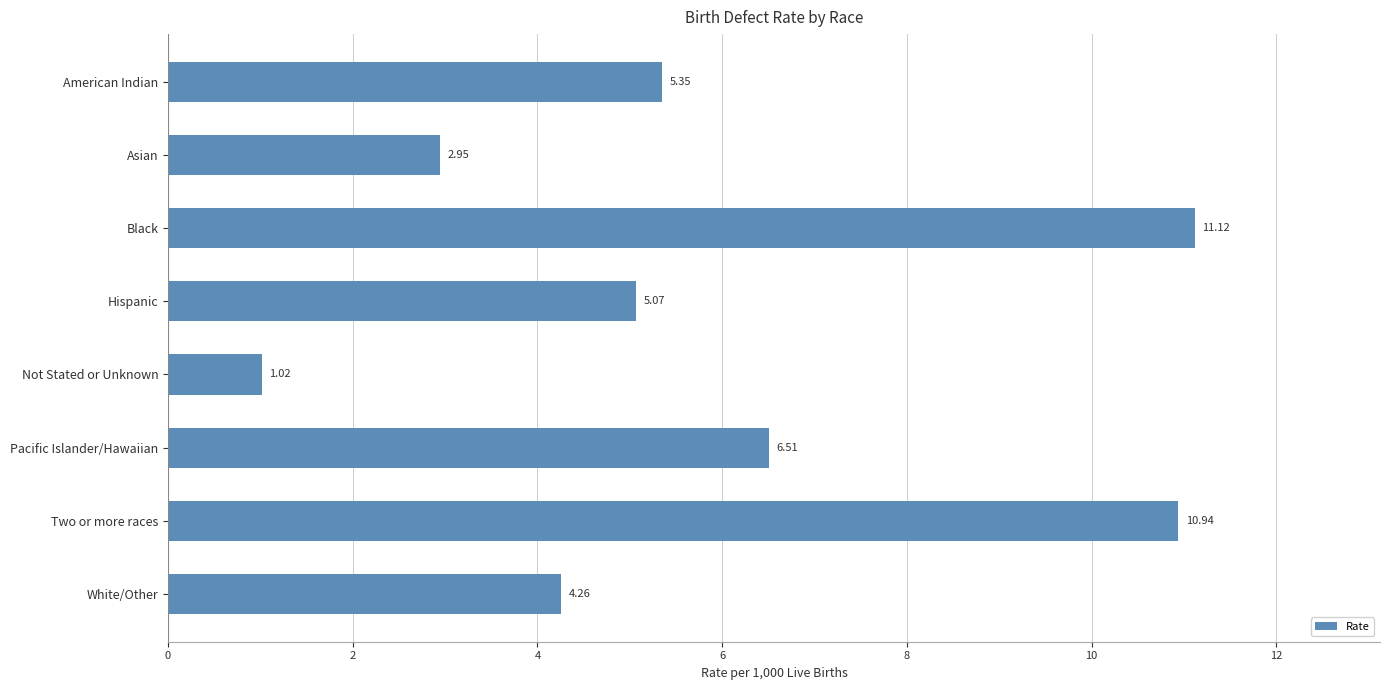

List the labels in order of value, largest first.

Black, Two or more races, Pacific Islander/Hawaiian, American Indian, Hispanic, White/Other, Asian, Not Stated or Unknown